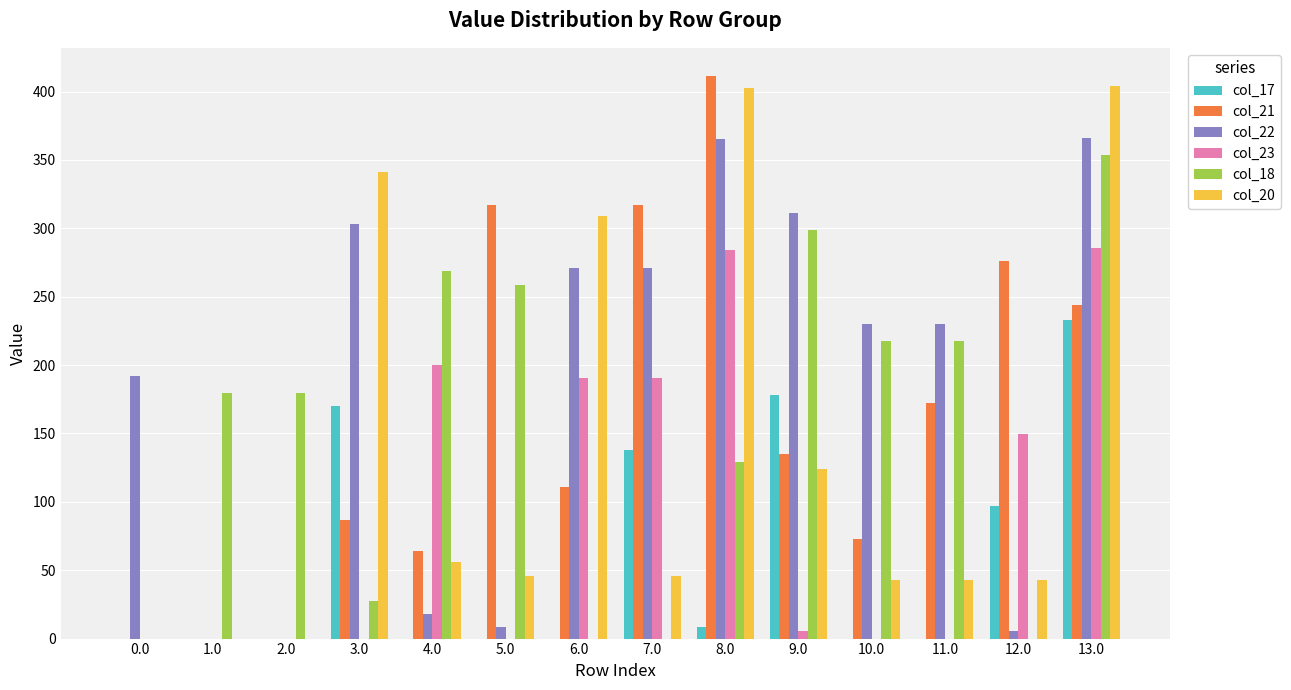

Is it true that col_22 equals 175.3 at 9.0?

False